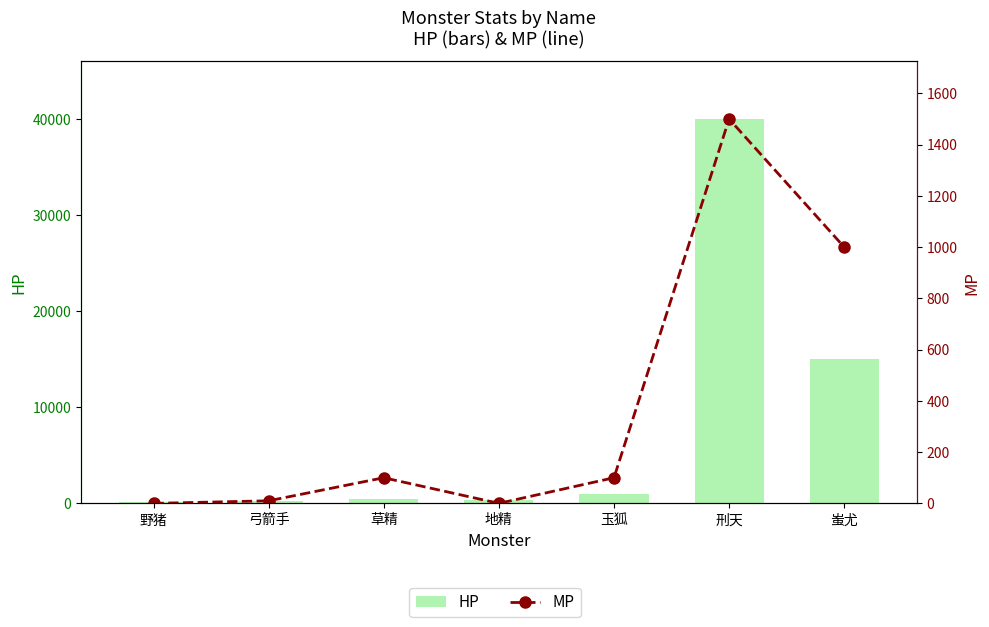

Which series has the largest range (max minus min)?

HP